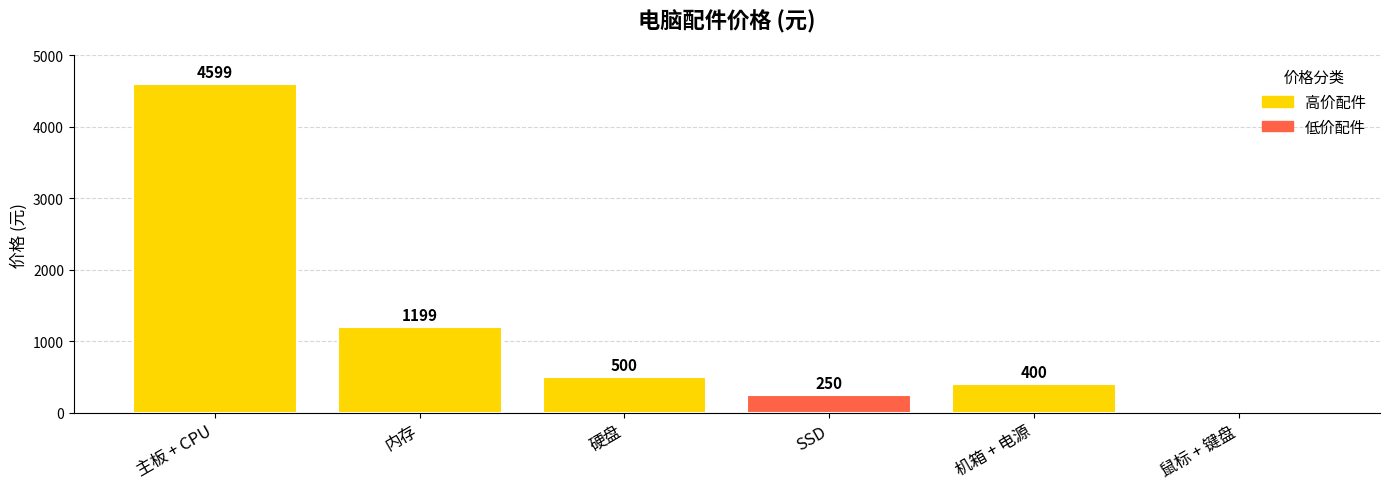

At which label does the data first exceed 500?

主板 + CPU